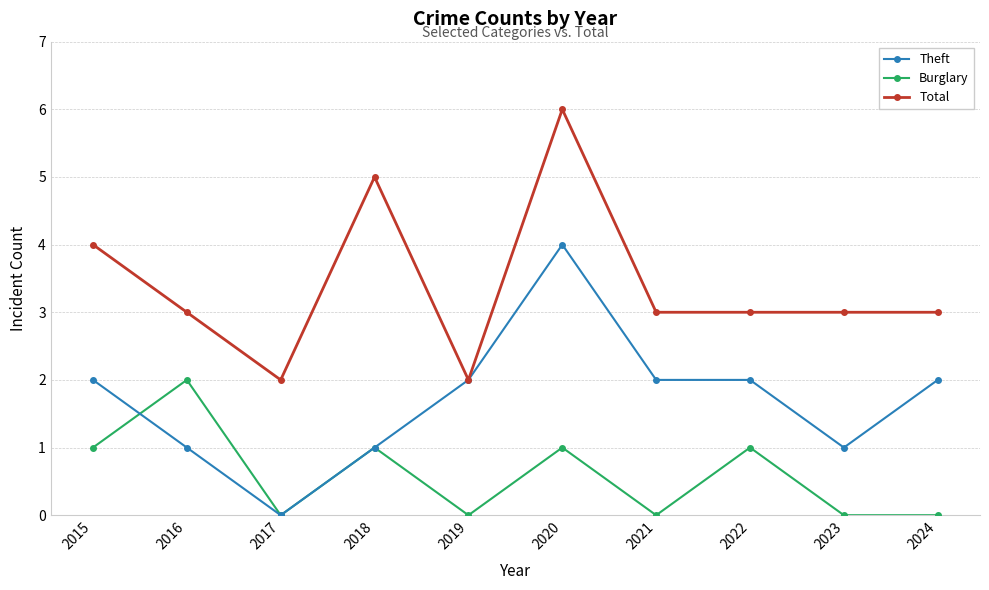

Reading left to right, list all the values displayed in this chart.

Theft: 2015=2	2016=1	2017=0	2018=1	2019=2	2020=4	2021=2	2022=2	2023=1	2024=2
Burglary: 2015=1	2016=2	2017=0	2018=1	2019=0	2020=1	2021=0	2022=1	2023=0	2024=0
Total: 2015=4	2016=3	2017=2	2018=5	2019=2	2020=6	2021=3	2022=3	2023=3	2024=3